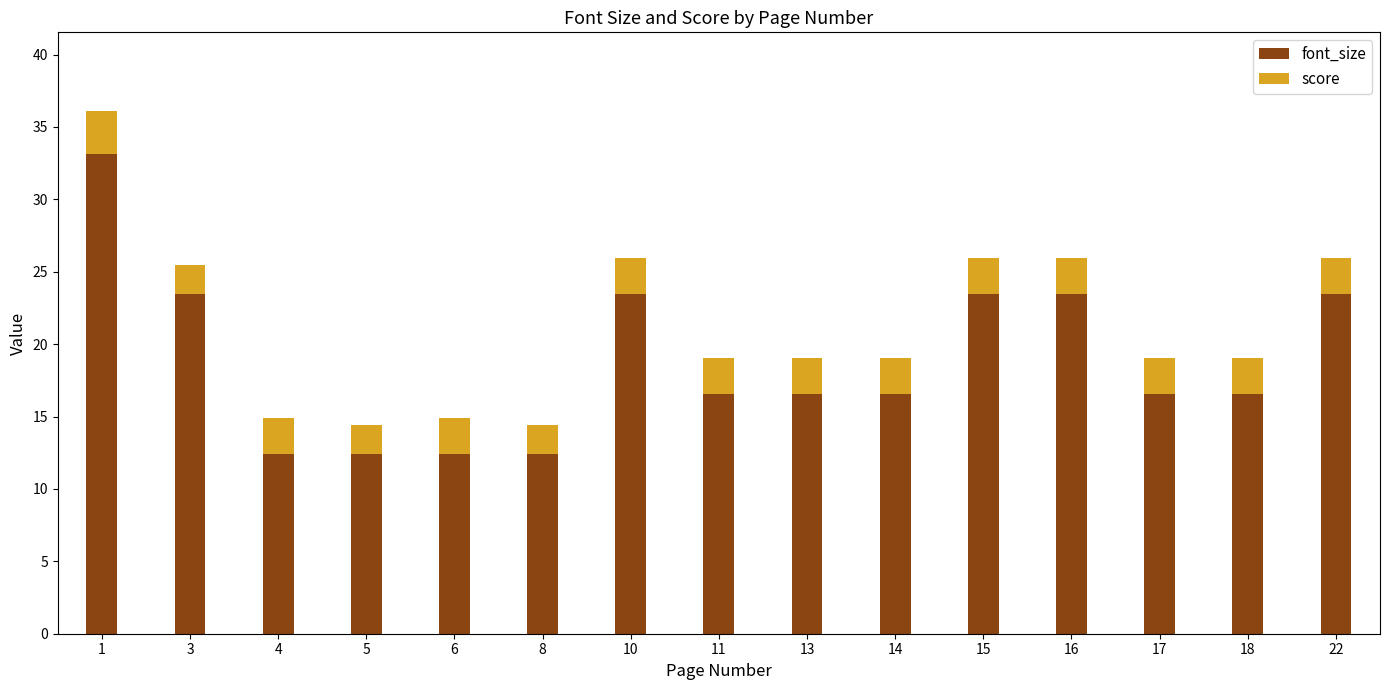

What is the average value of the font_size series?

18.9